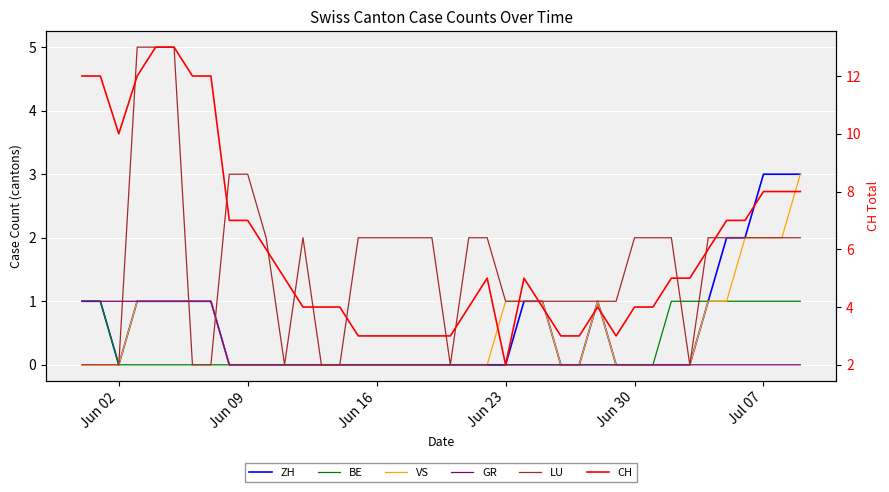

Reading right to left, what are all the values shown in this chart?

ZH: 3	3	3	2	2	1	0	0	0	0	0	1	0	0	1	1	0	0	0	0	0	0	0	0	0	0	0	0	0	0	0	0	1	1	1	1	1	0	1	1
BE: 1	1	1	1	1	1	1	1	0	0	0	0	0	0	0	0	0	0	0	0	0	0	0	0	0	0	0	0	0	0	0	0	0	0	0	0	0	0	1	1
VS: 3	2	2	2	1	1	0	0	0	0	0	1	0	0	1	1	1	0	0	0	0	0	0	0	0	0	0	0	0	0	0	0	1	1	1	1	1	0	0	0
GR: 0	0	0	0	0	0	0	0	0	0	0	0	0	0	0	0	0	0	0	0	0	0	0	0	0	0	0	0	0	0	0	0	1	1	1	1	1	1	1	1
LU: 2	2	2	2	2	2	0	2	2	2	1	1	1	1	1	1	1	2	2	0	2	2	2	2	2	0	0	2	0	2	3	3	0	0	5	5	5	0	0	0
CH: 8	8	8	7	7	6	5	5	4	4	3	4	3	3	4	5	2	5	4	3	3	3	3	3	3	4	4	4	5	6	7	7	12	12	13	13	12	10	12	12